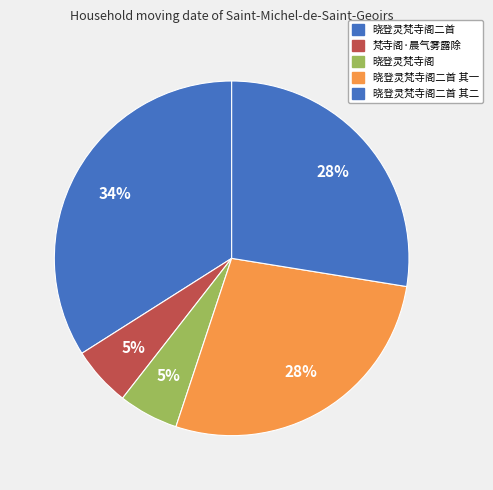

Count the number of slices in the pie.

5